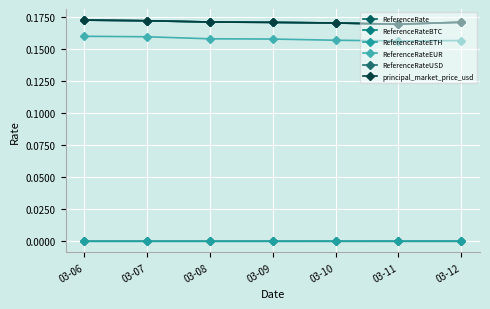

At which category is the sum across all series the highest?

03-06